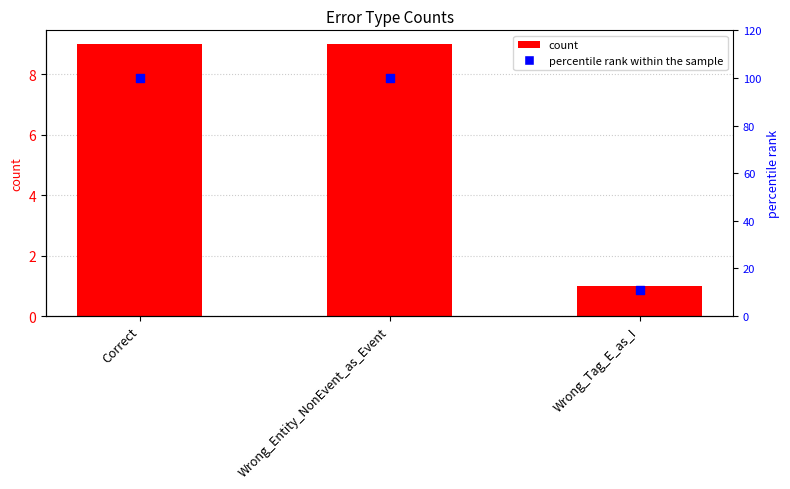

What are all the series names shown in the legend?

count, percentile rank within the sample